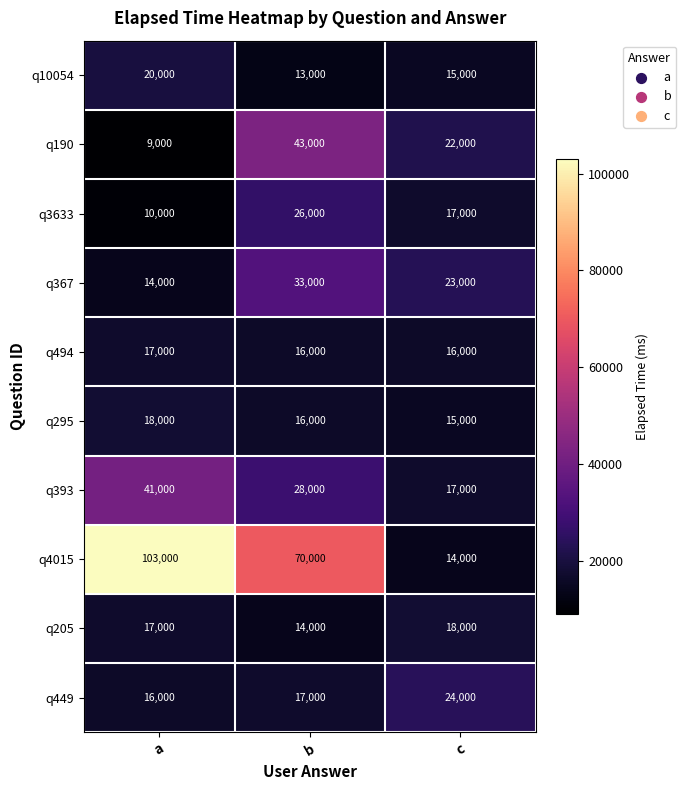

List the labels in order of q10054 value, smallest first.

b, c, a